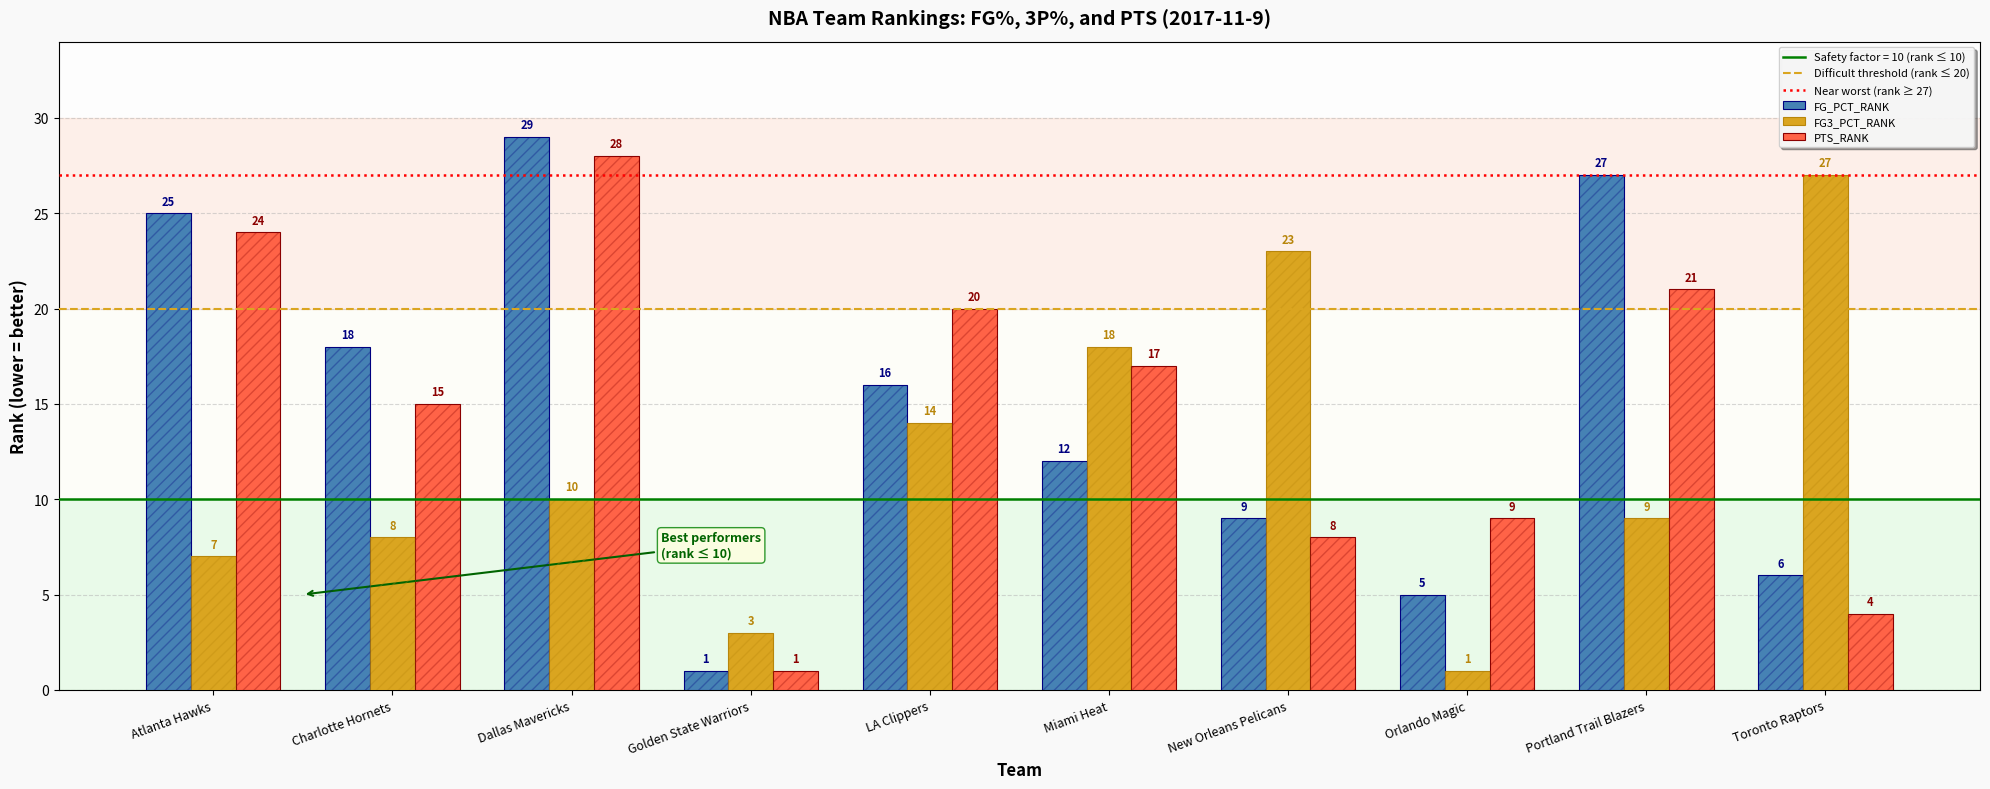

What are all the series names shown in the legend?

FG_PCT_RANK, FG3_PCT_RANK, PTS_RANK